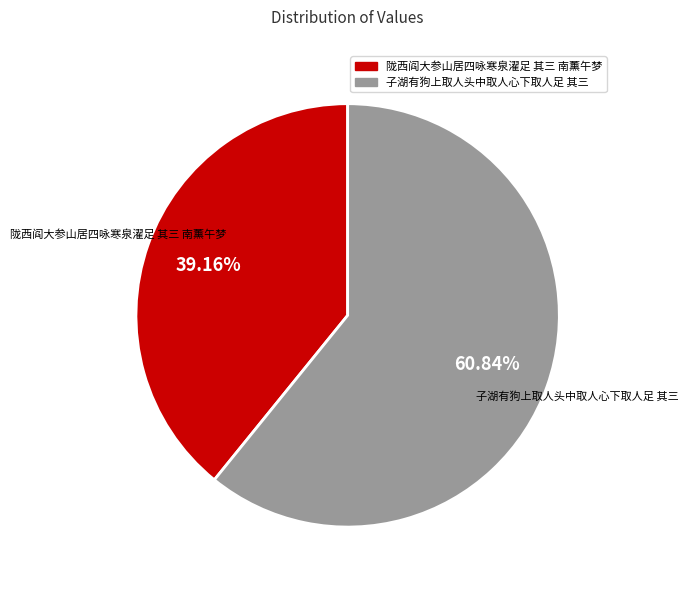

To the nearest percent, what percentage of the pie is 子湖有狗上取人头中取人心下取人足 其三?

61%